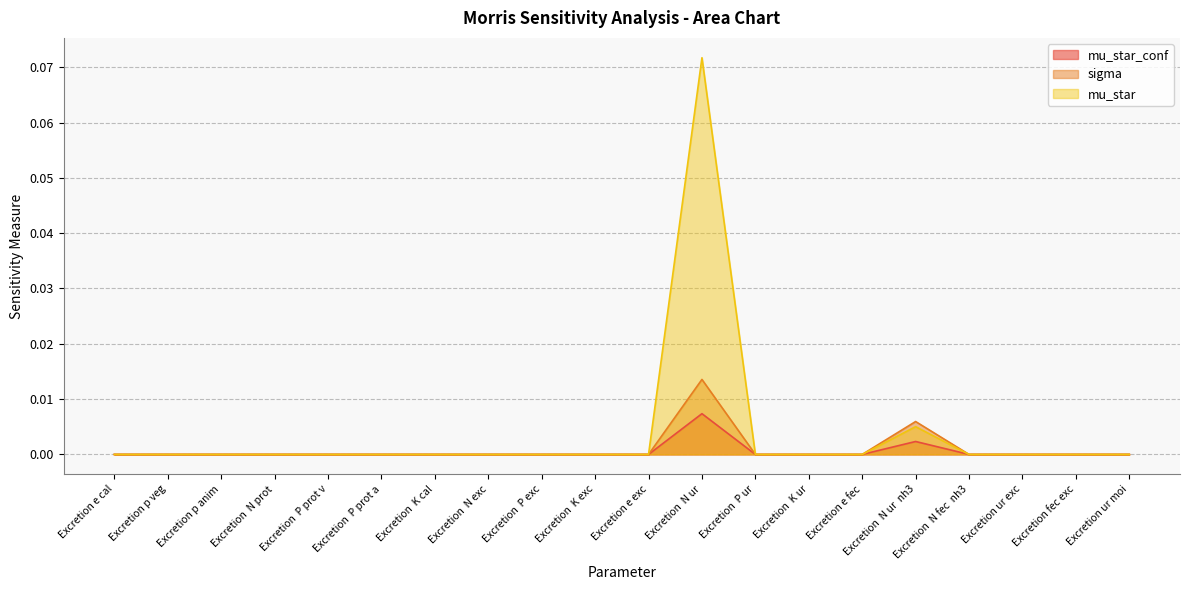

The mu_star_conf series shows 0.0 at Excretion  P prot a. True or false?

True